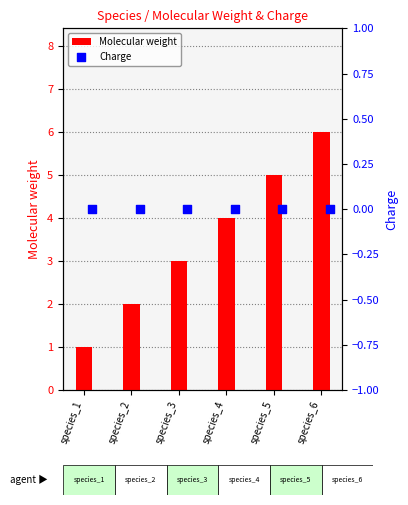

Which series contains the lowest Y value?

Charge